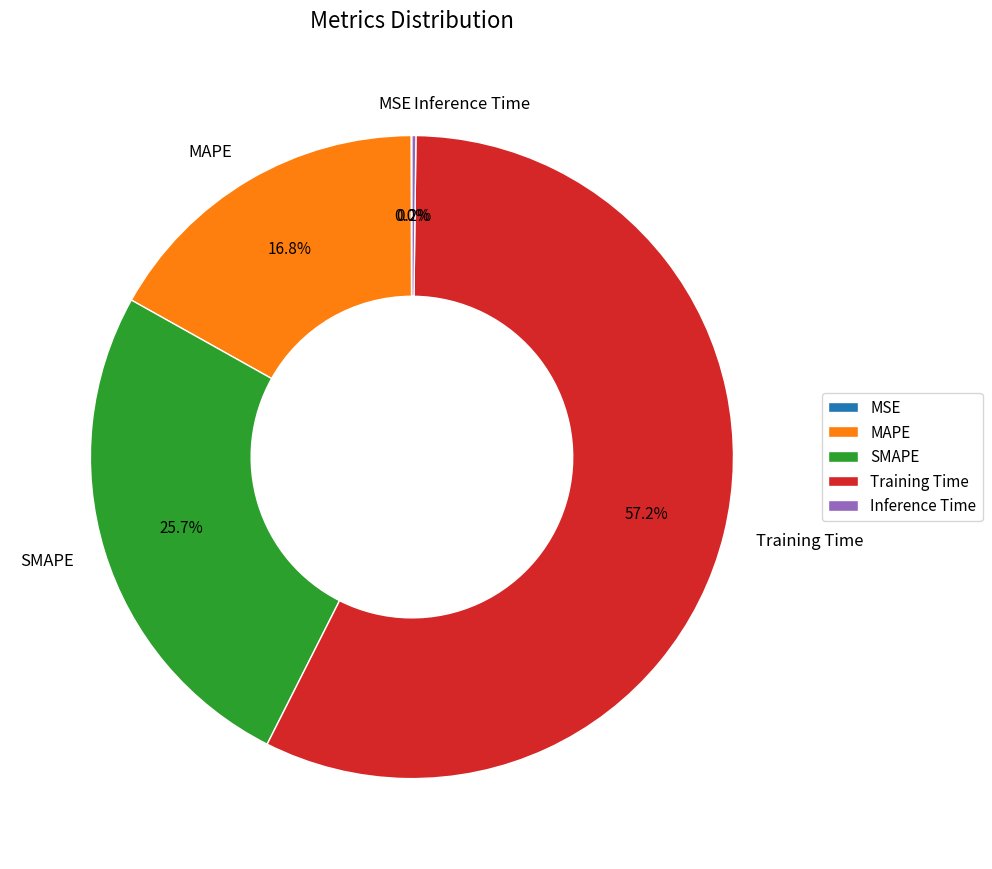

To the nearest percent, what portion does MAPE represent?

17%